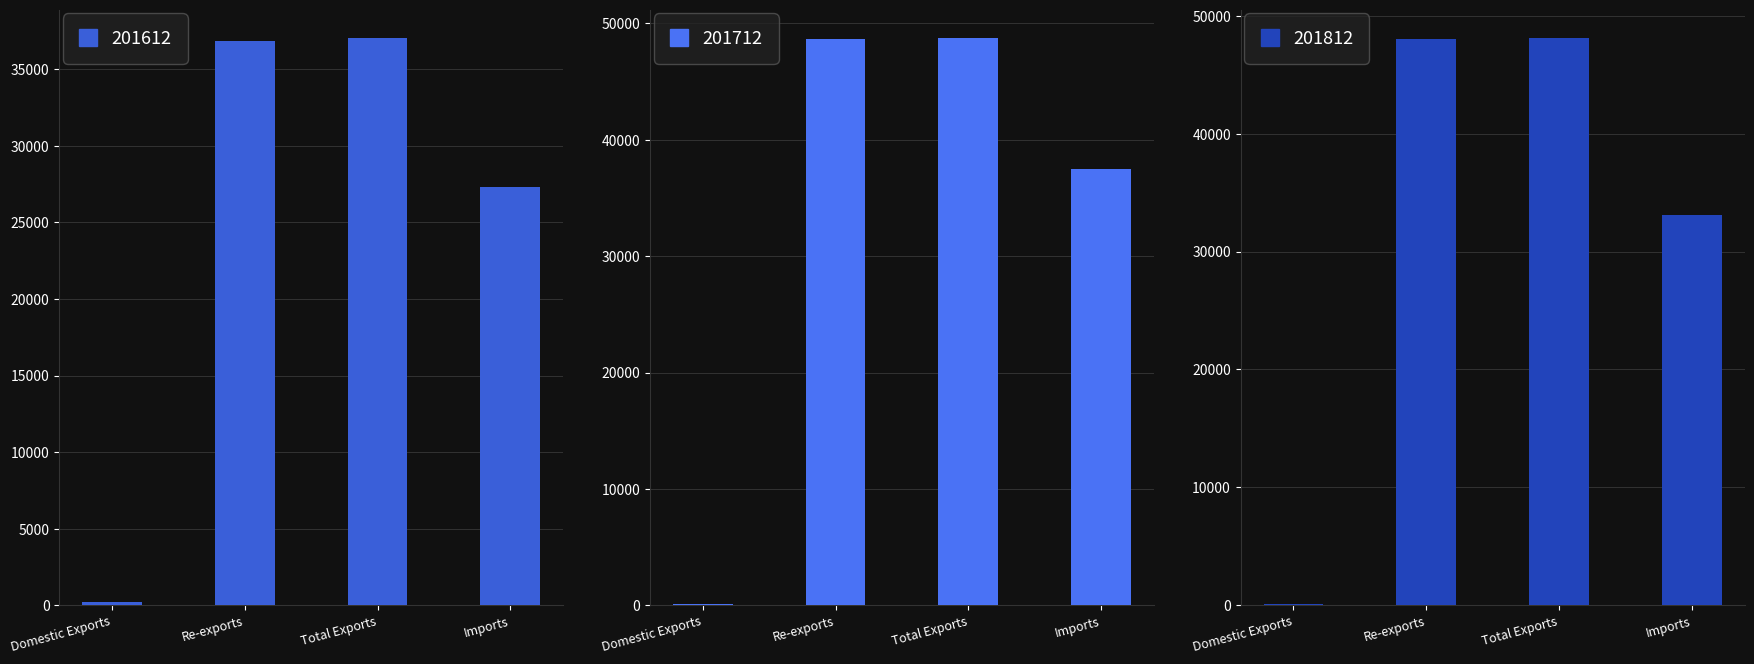

What are all the series names shown in the legend?

201612, 201712, 201812